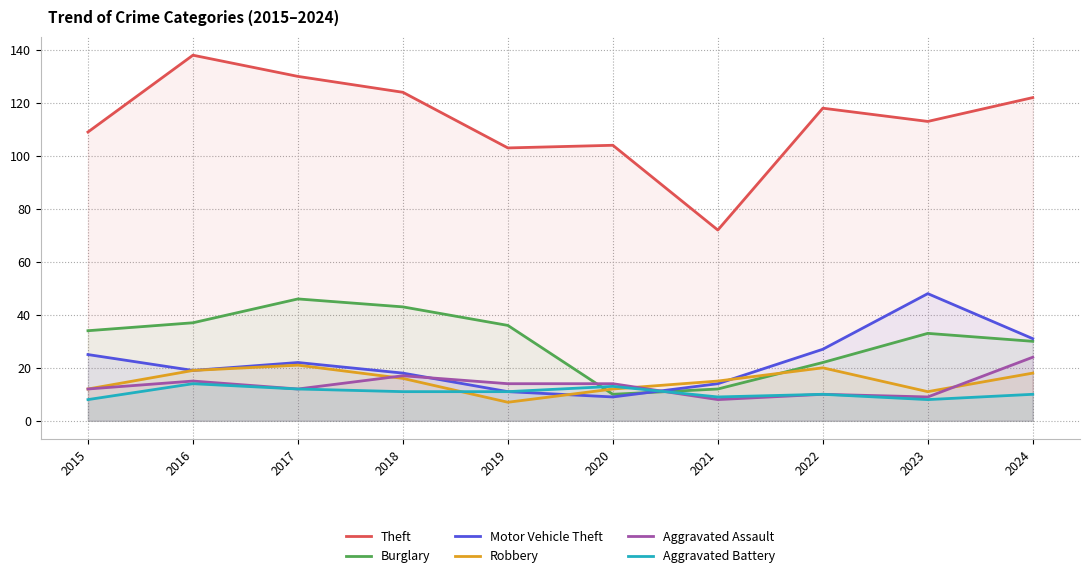

True or false: Aggravated Assault has a value of 14 at 2020.

True